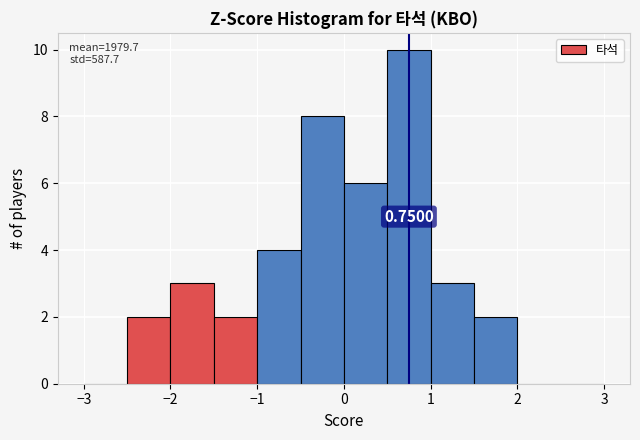

Over which range of the x-axis is the bar tallest?

0.5 to 1.0